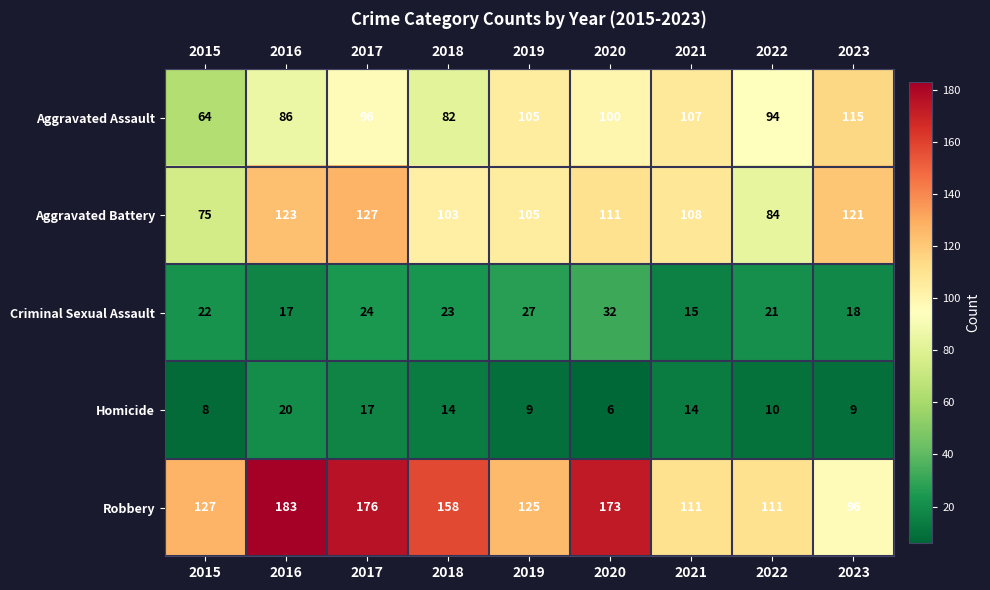

Is it true that Aggravated Battery equals 105 at 2019?

True